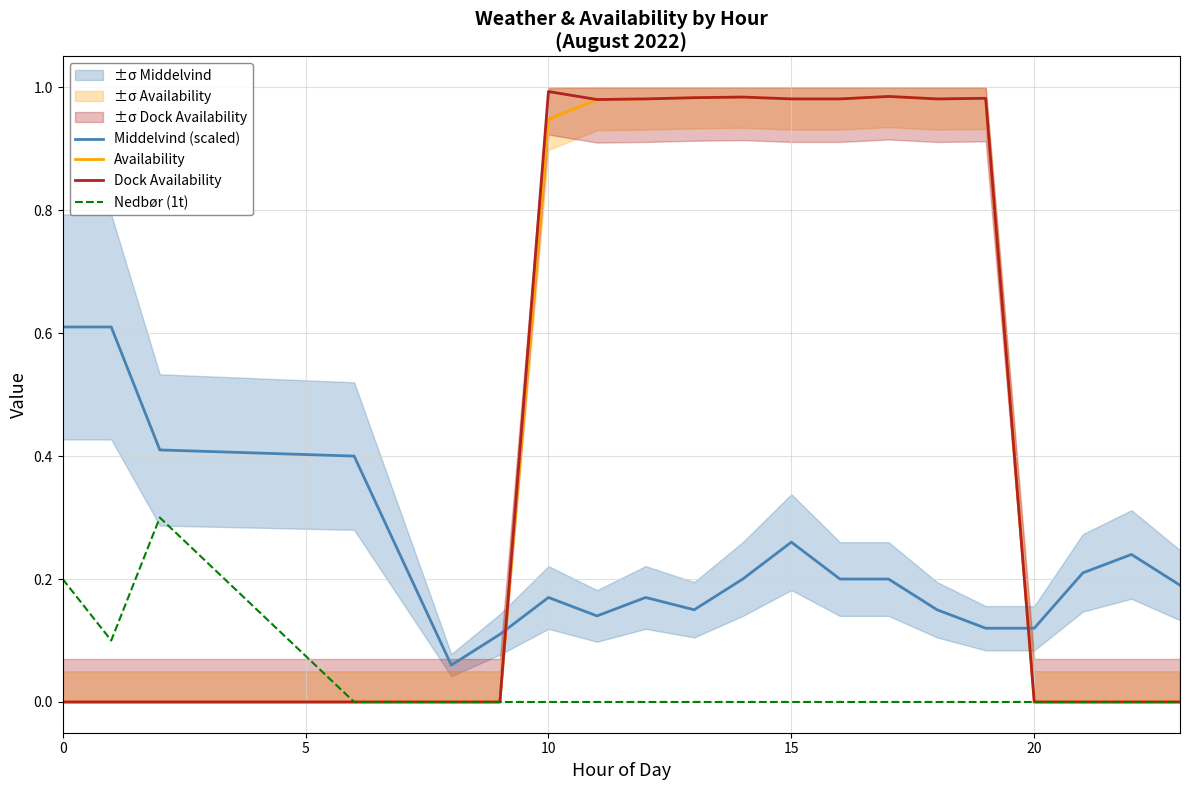

True or false: Availability has more than 1 points higher than both neighbors.

True